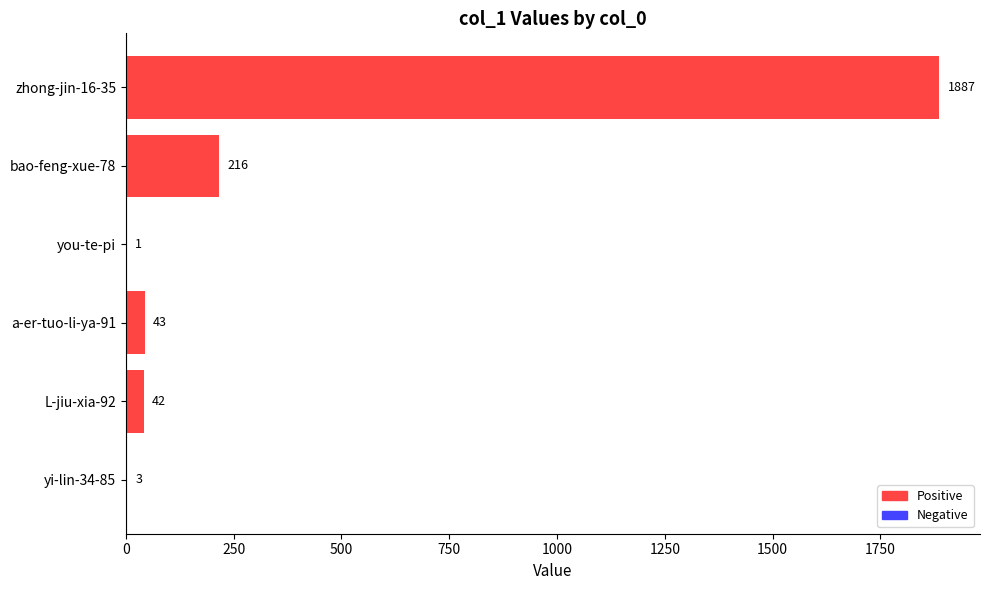

What is the average value?

365